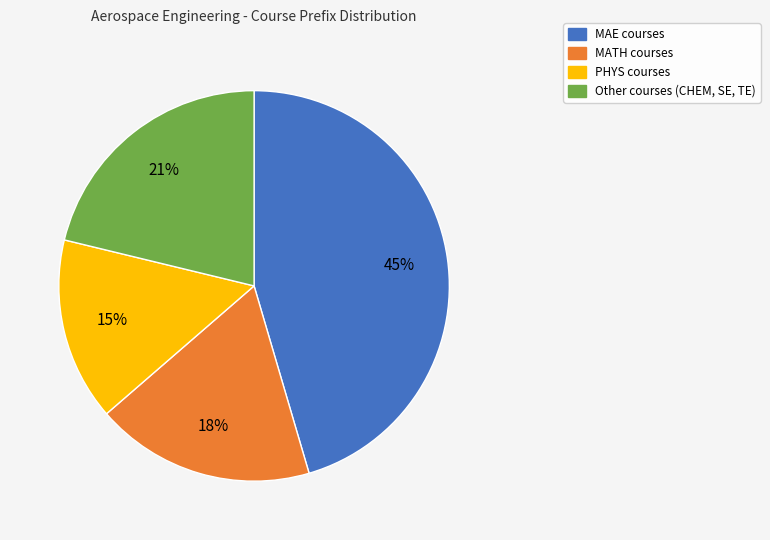

Does any single category account for the majority?

No